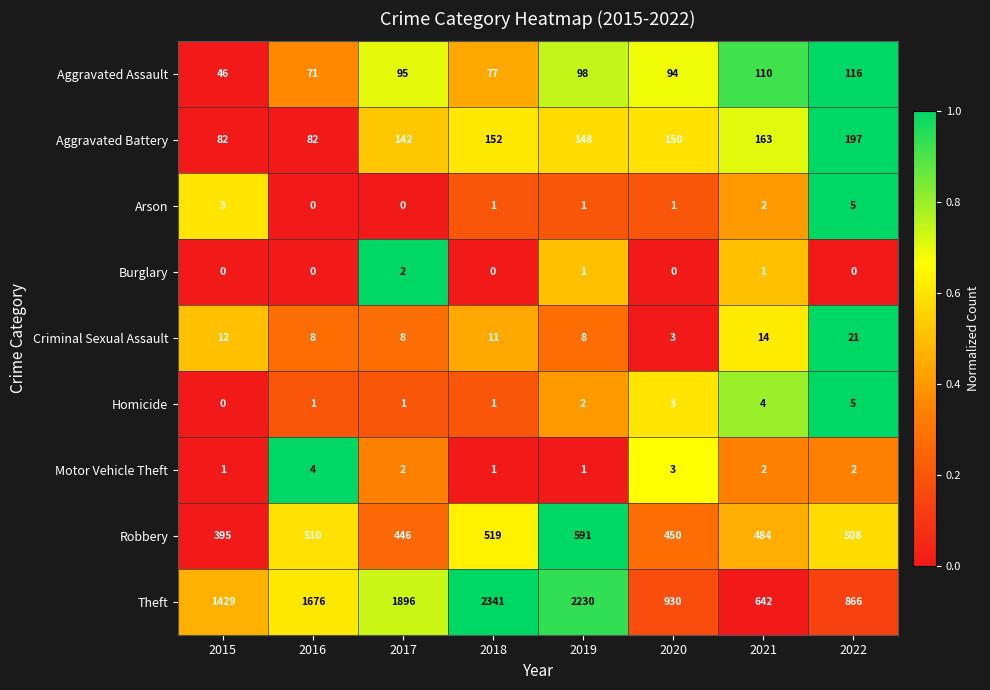

What is the difference between the highest and lowest values at 2018?

2341